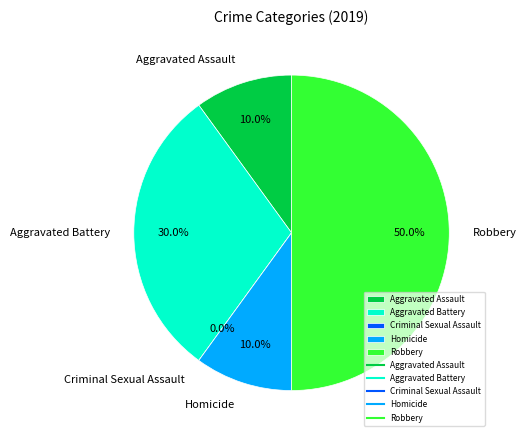

Count the number of slices in the pie.

5